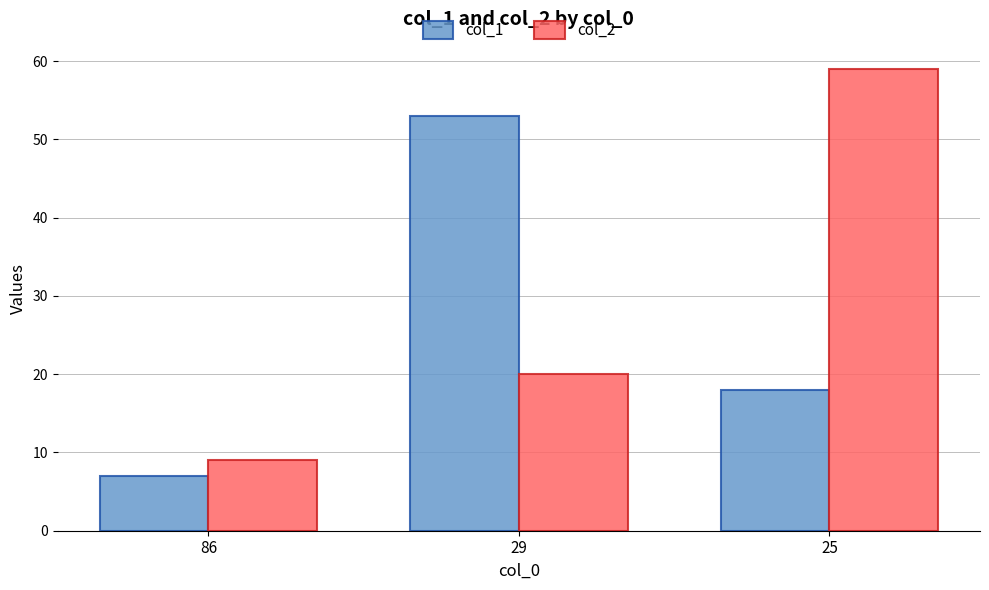

How many bars are there in total?

6